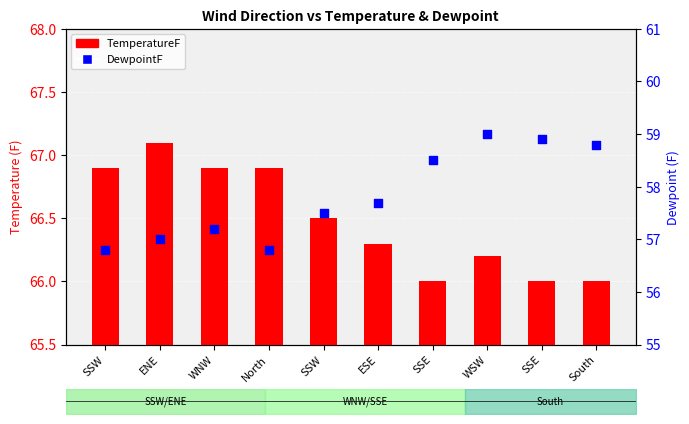

At how many categories does at least one series exceed 60?

10